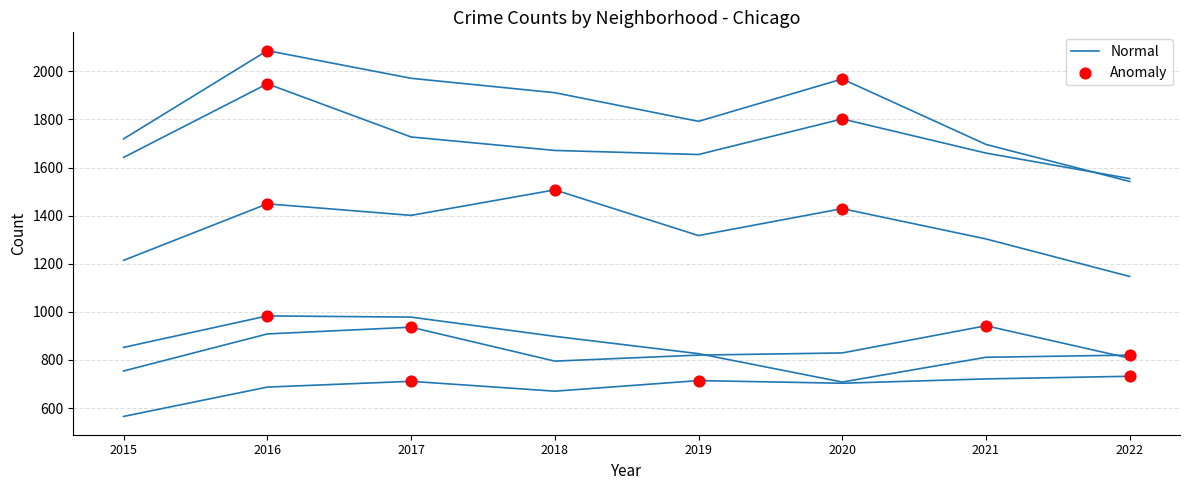

At how many categories does at least one series exceed 1637?

7